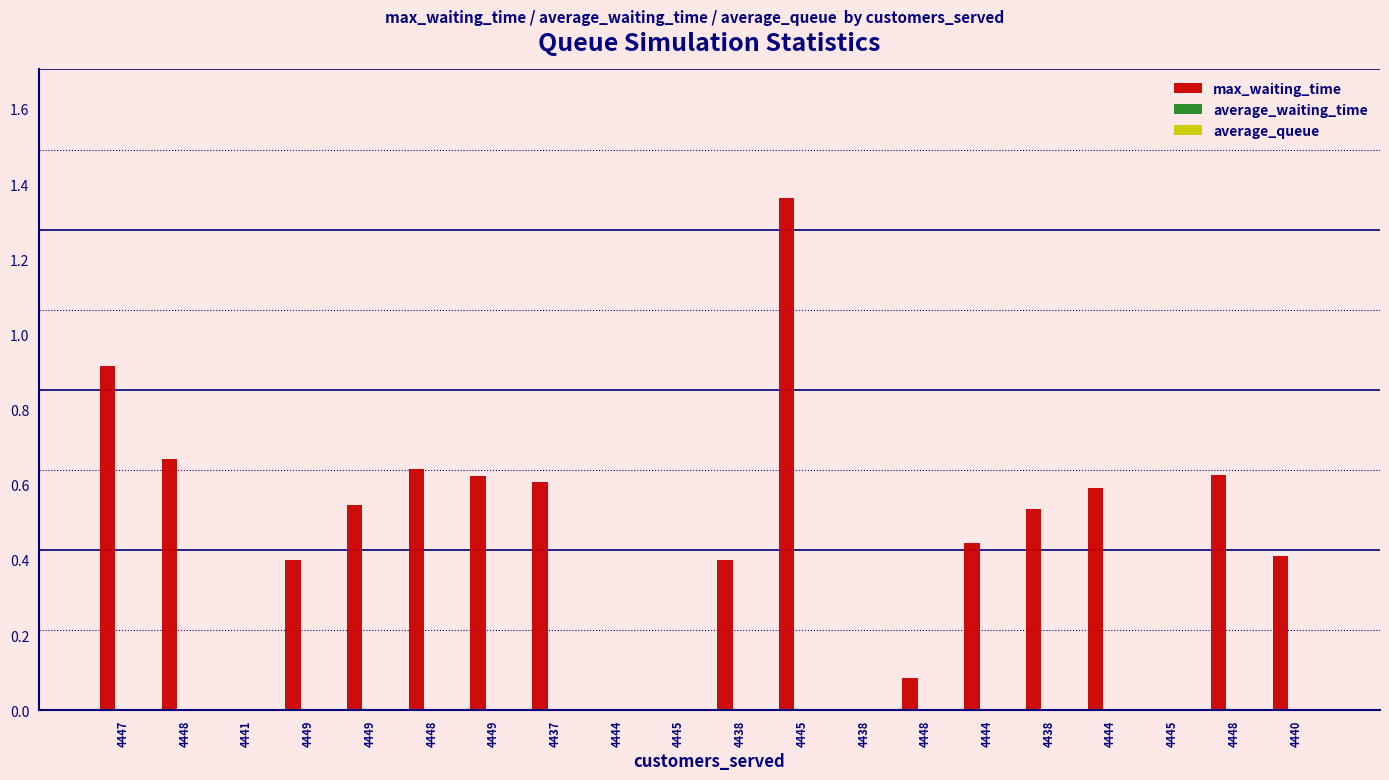

Is the value of max_waiting_time at 4438 greater than the value of average_queue at 4449?

Yes